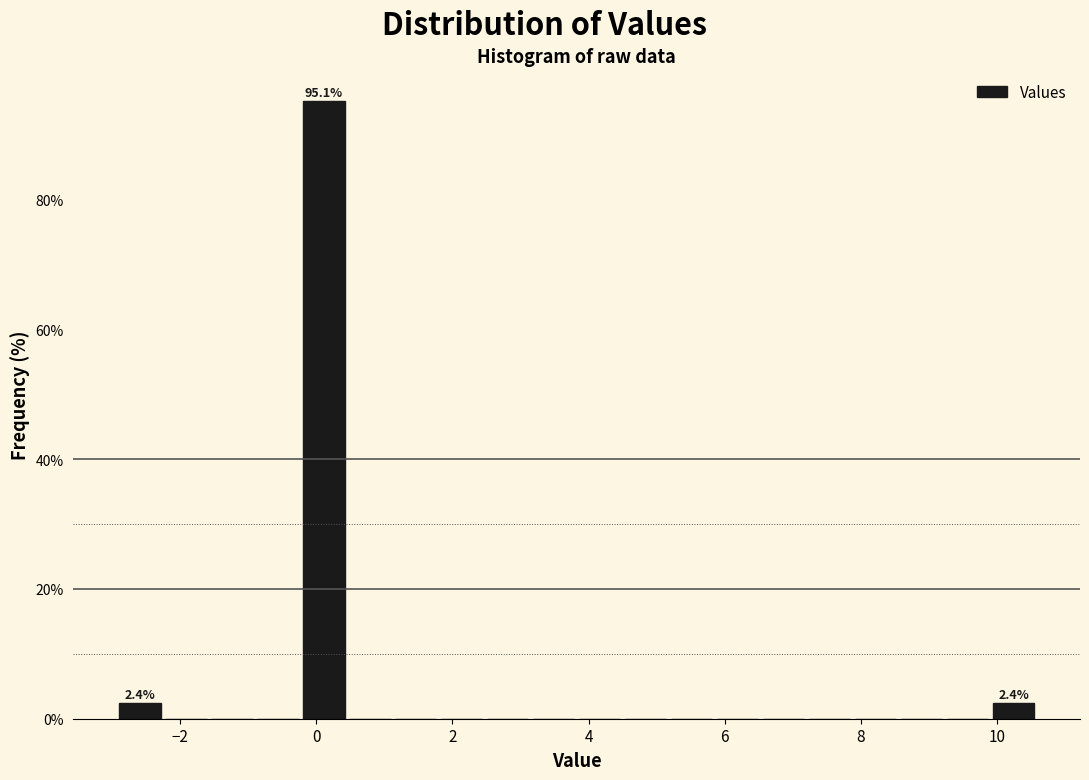

Around what value on the x-axis is the tallest bar? Give the approximate position of its centre, as read against the axis.

0.2